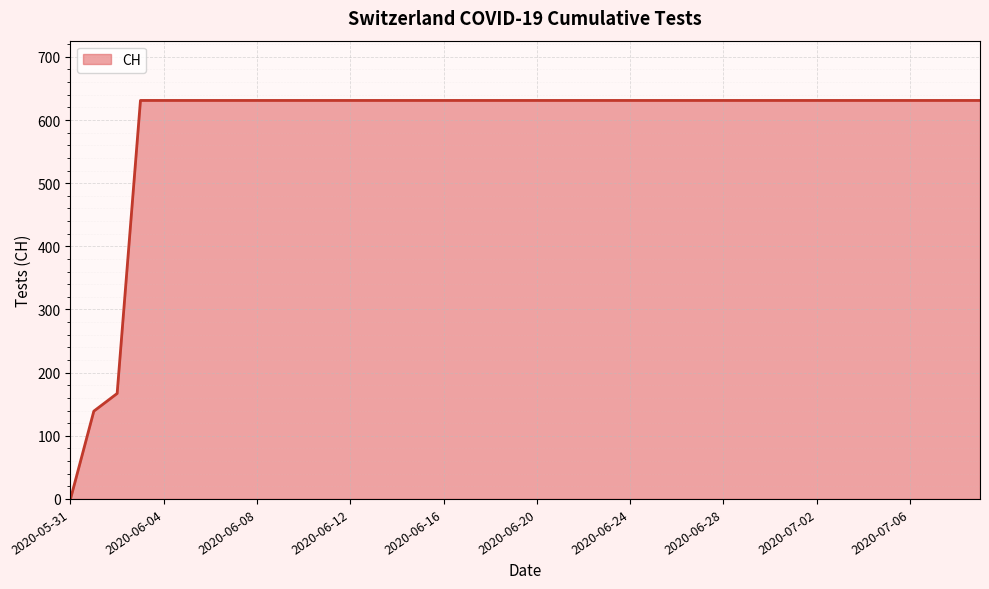

What is the difference between the maximum and minimum values?

631